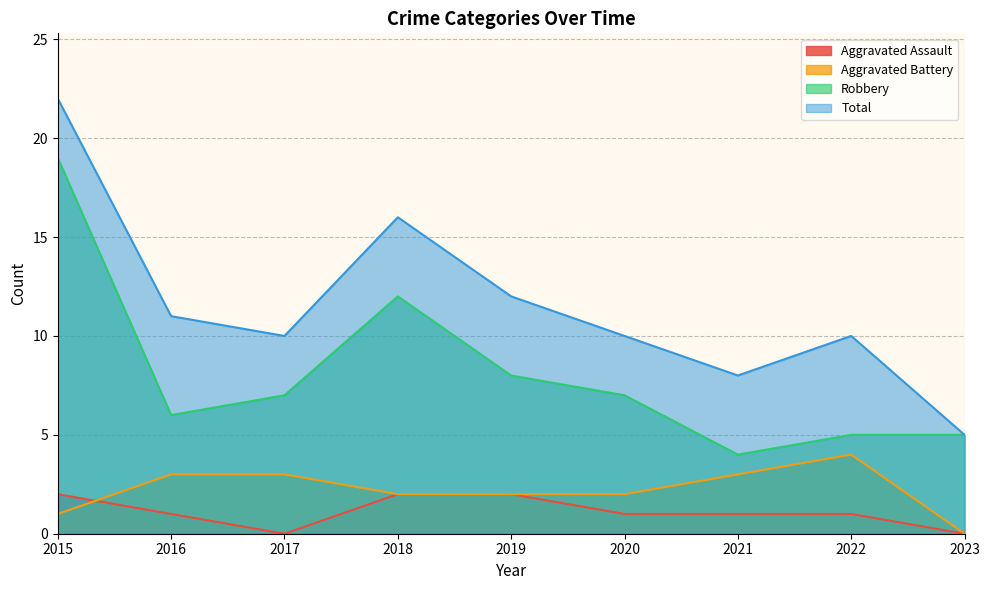

Does the chart have visible grid lines?

Yes